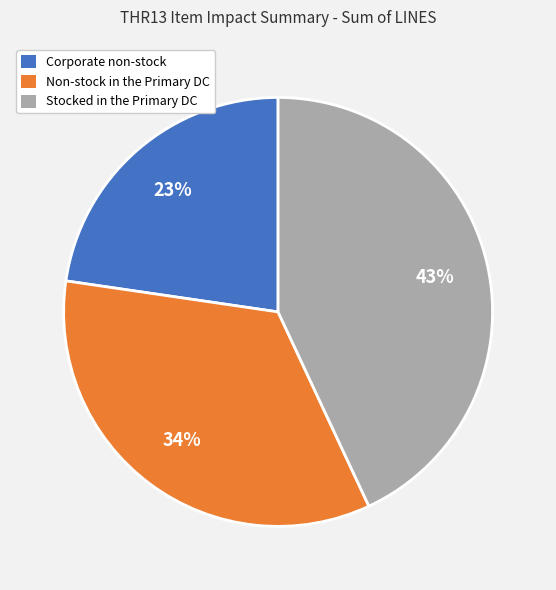

Combined, do Corporate non-stock and Stocked in the Primary DC account for over 50%?

Yes